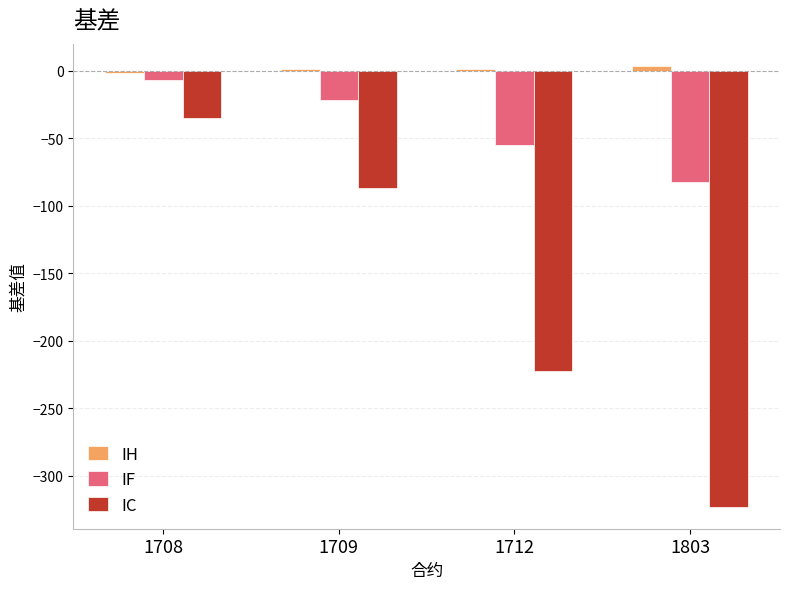

How many series are shown in this chart?

3